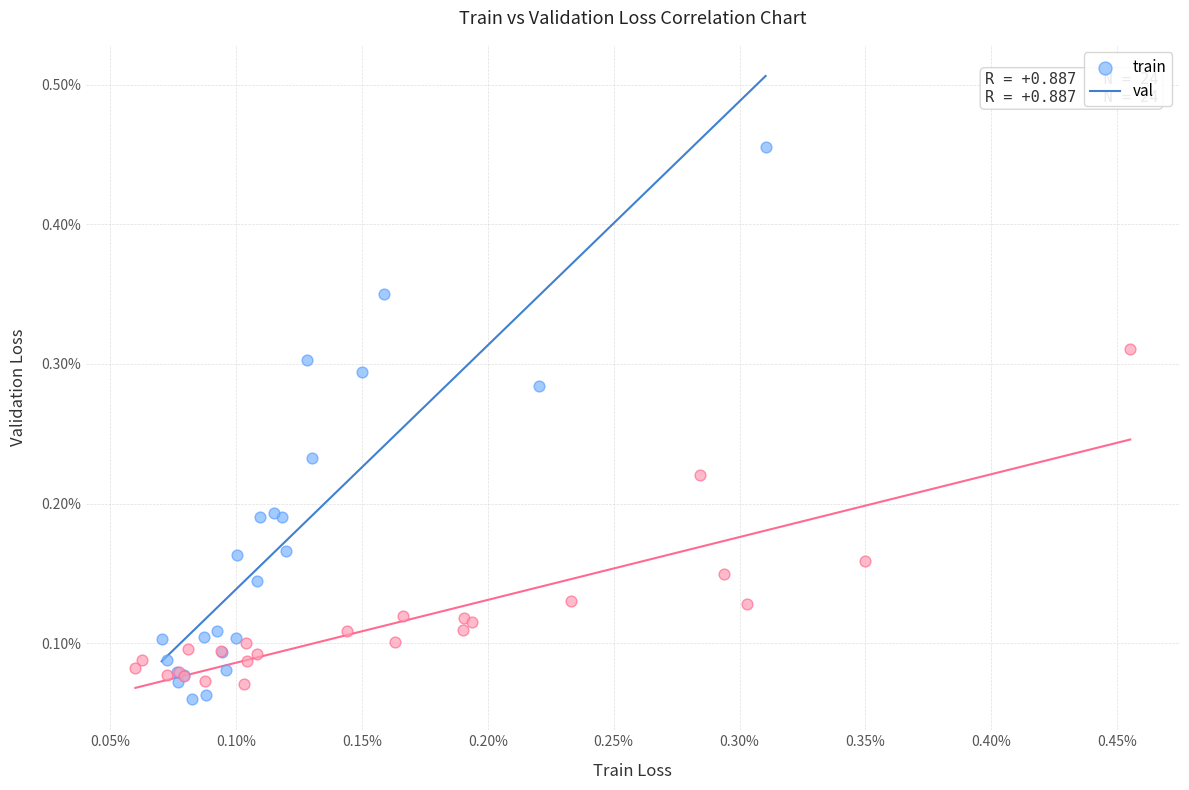

Which series contains the highest Y value?

train